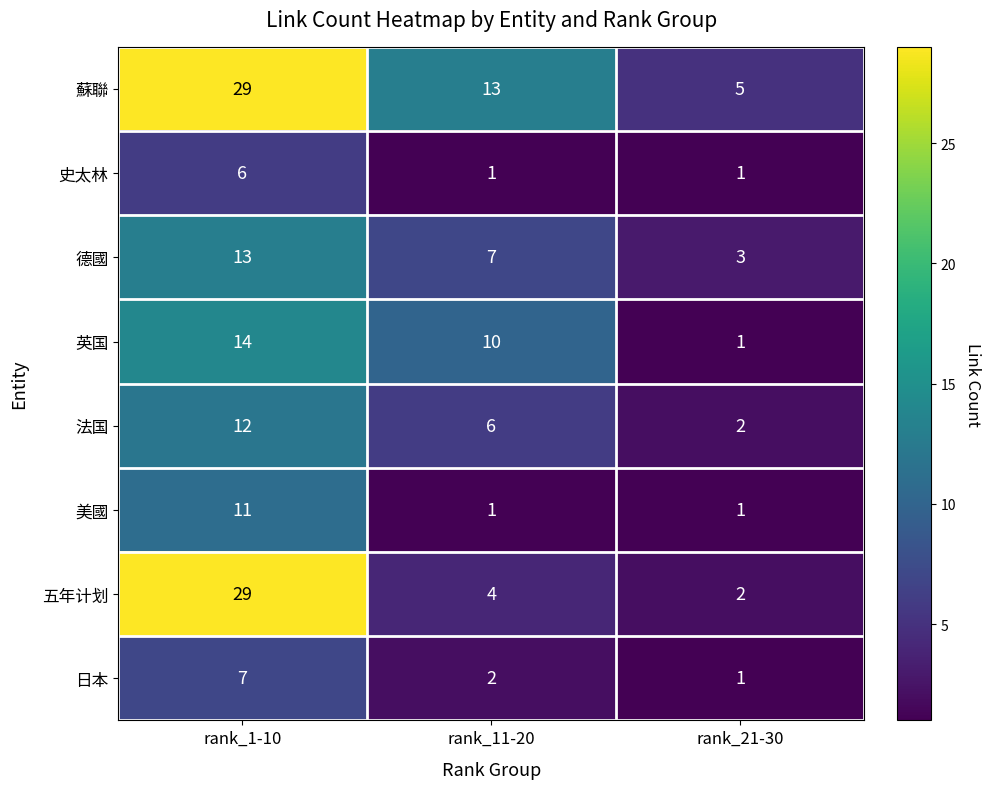

What value does the 德國 series have at rank_1-10, to the nearest 10?

10